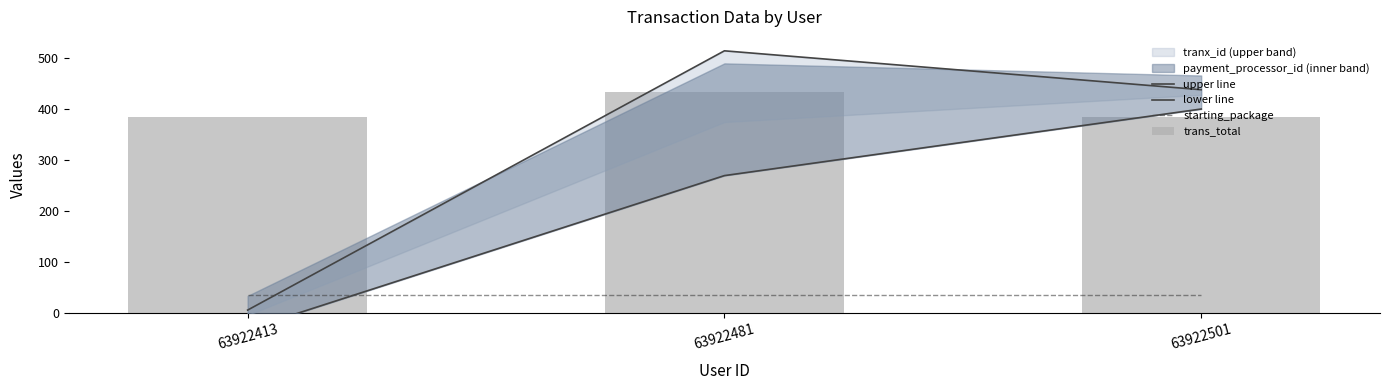

What is the total value across all series at 63922413?

390.1